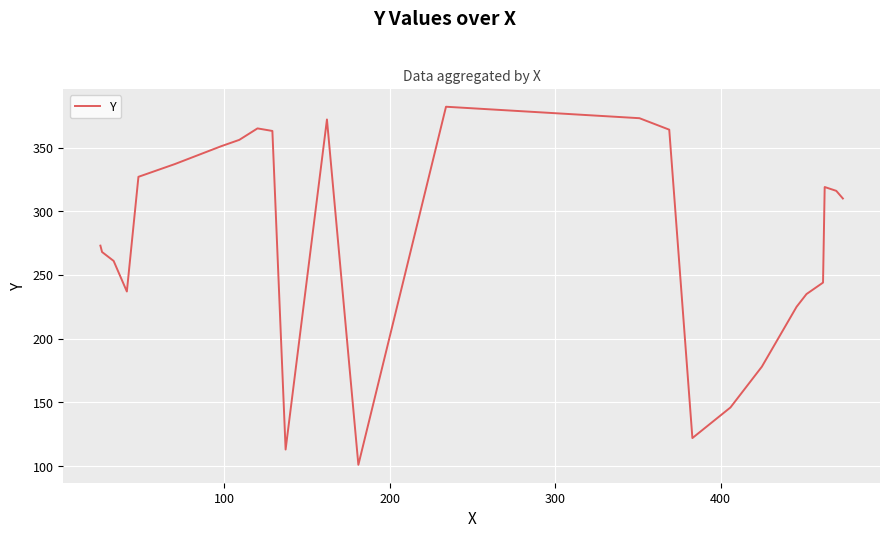

What is the greatest value displayed?

382